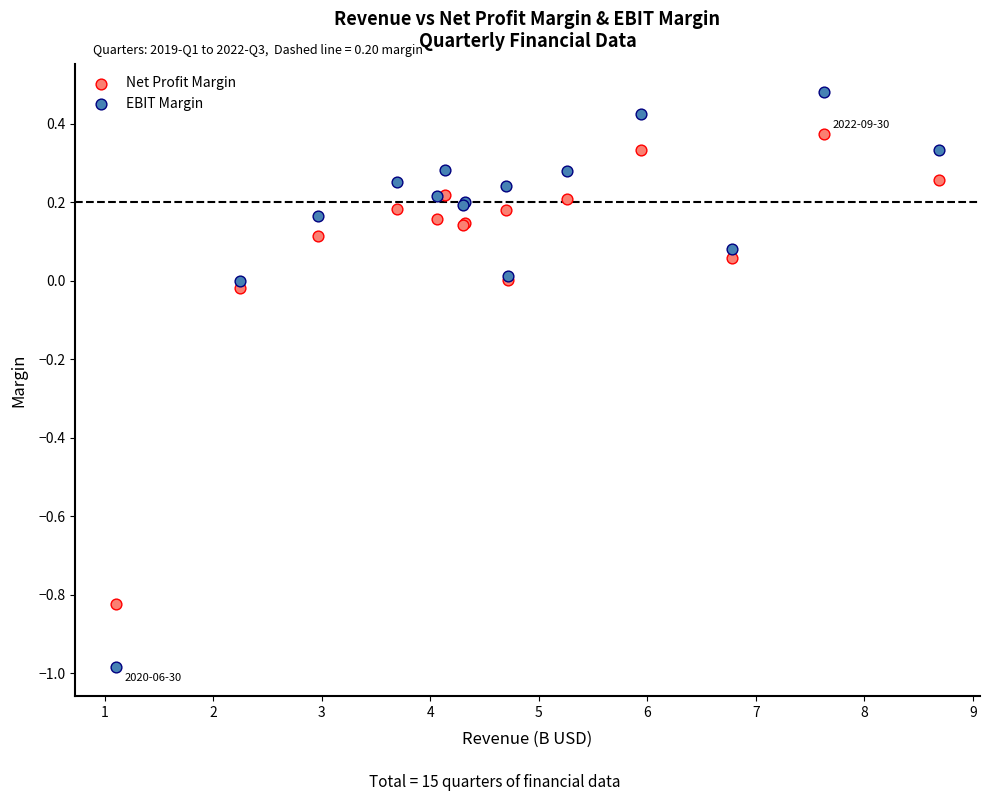

Which series has the widest spread of Y values?

EBIT Margin